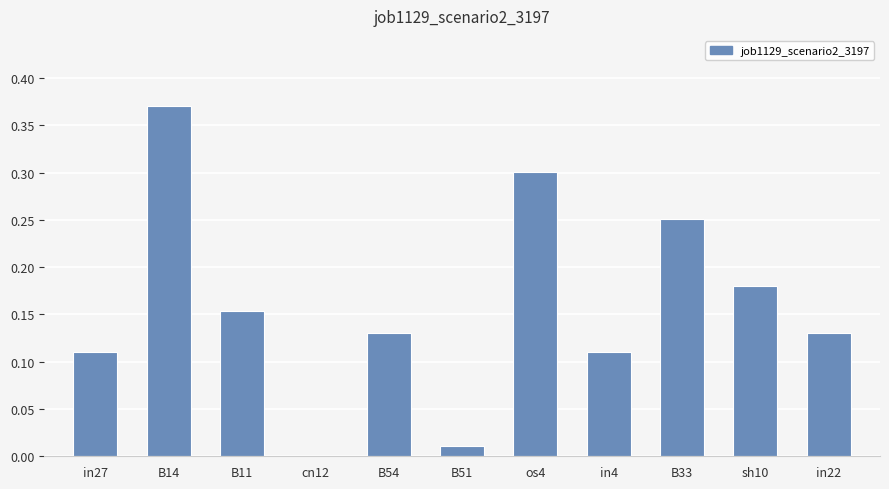

Which label corresponds to the largest value in the chart?

B14